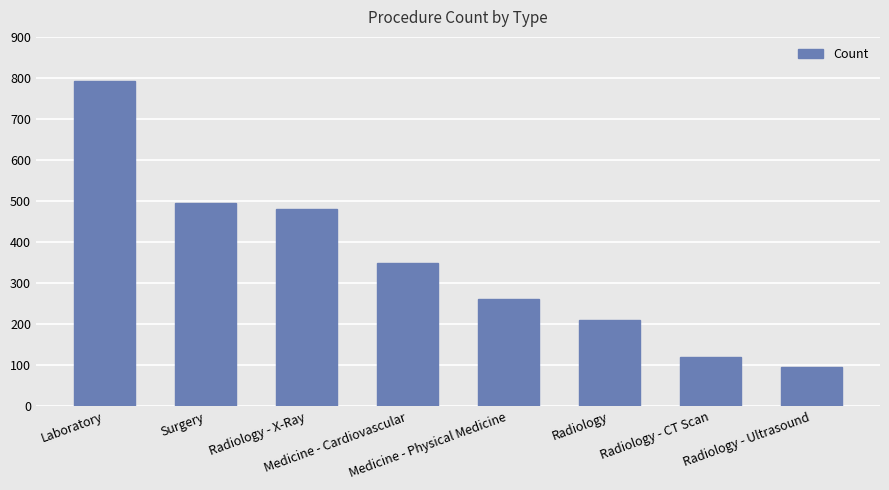

What is the sum of all values?

2807